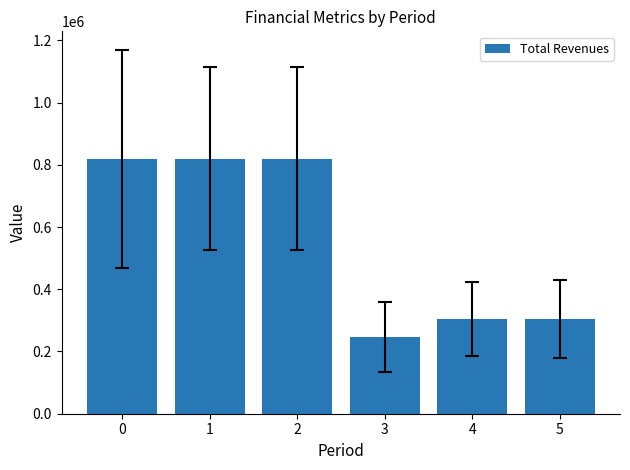

What is the change in value from 3 to 5?

+58026.2